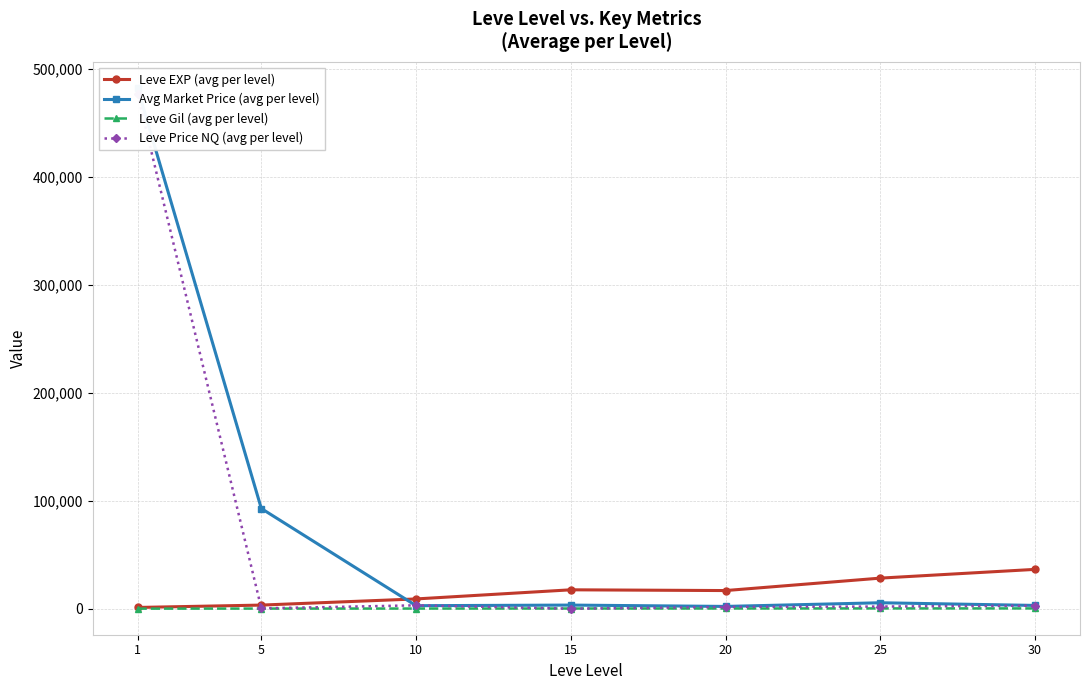

Reading left to right, list all the values displayed in this chart.

Leve EXP (avg per level): 1213.3	3405.0	9106.7	17563.3	16865.0	28393.3	36492.5
Avg Market Price (avg per level): 482361.1	92851.3	2846.9	3409.8	2166.0	5559.4	3093.9
Leve Gil (avg per level): 113.3	180.0	202.8	241.3	257.0	329.7	320.8
Leve Price NQ (avg per level): 476659.3	382.5	3182.6	70.1	1656.6	2054.9	2860.5